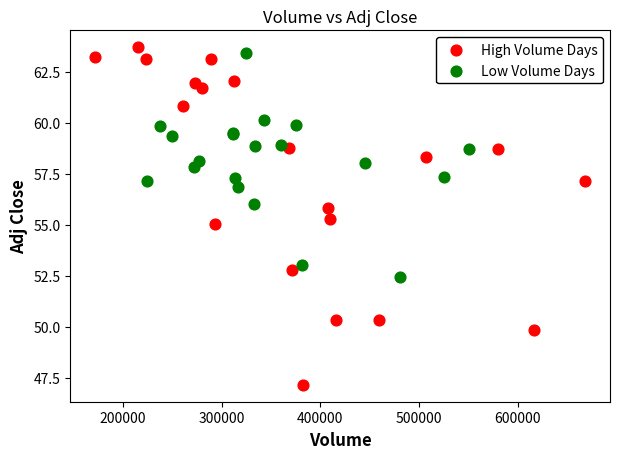

What are all the series names shown in the legend?

High Volume Days, Low Volume Days